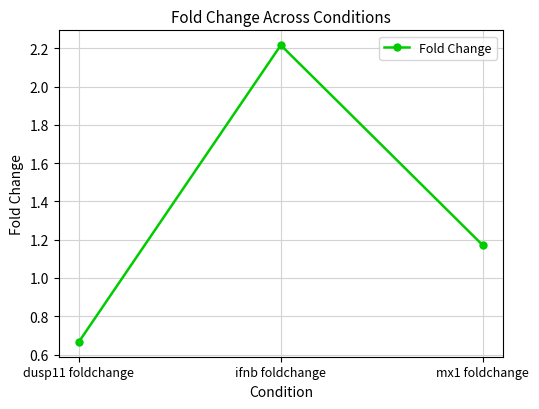

The chart shows a value of 0.3 at dusp11 foldchange. True or false?

False